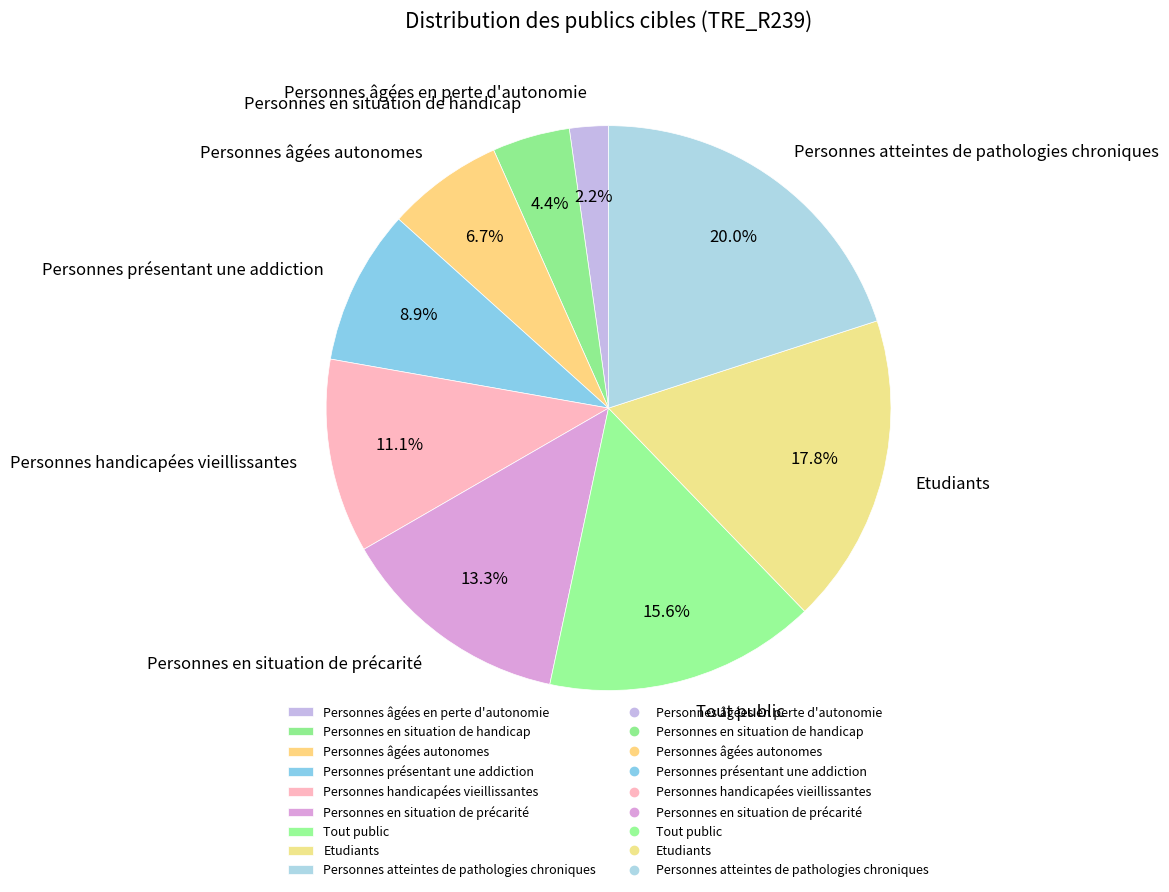

Which category has the biggest portion of the pie?

Personnes atteintes de pathologies chroniques